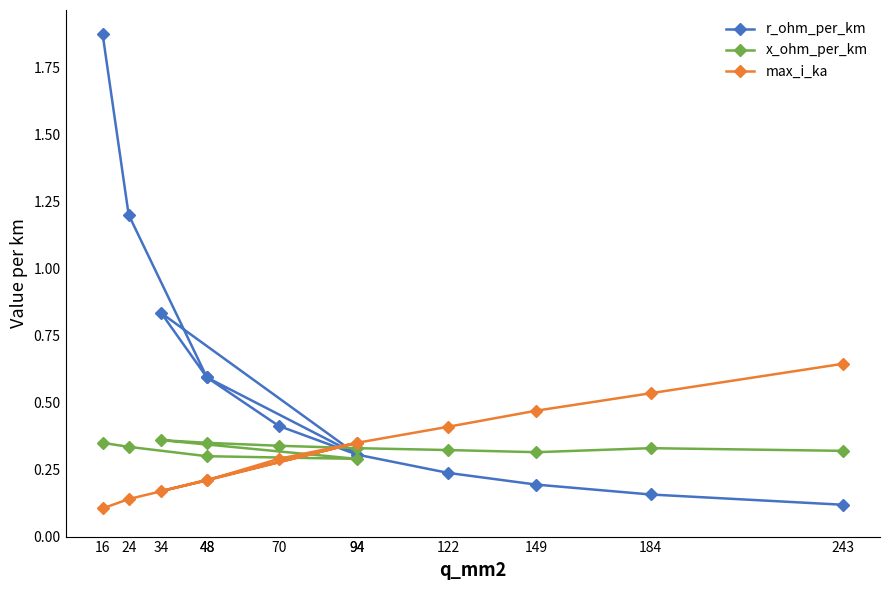

Which series changed the most between 122 and 184?

max_i_ka